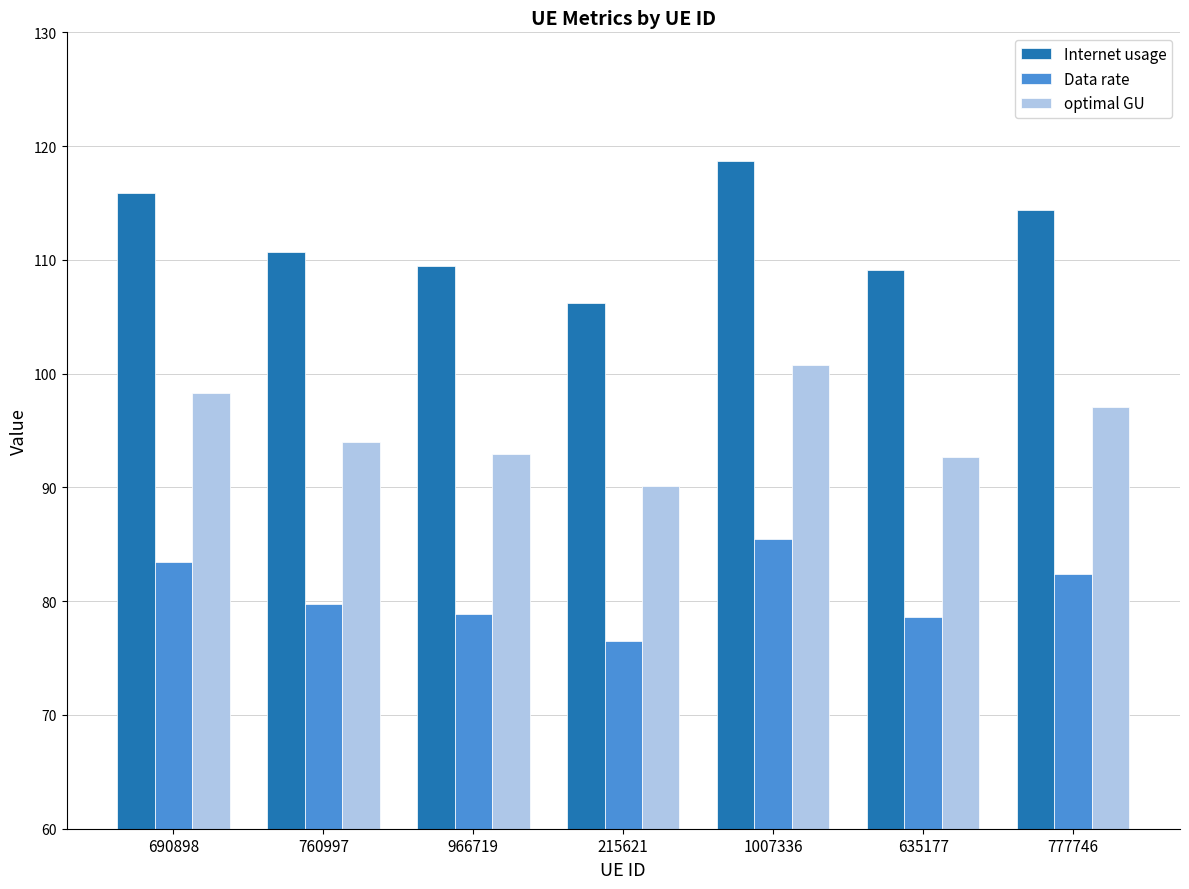

What position from the right is 966719?

5